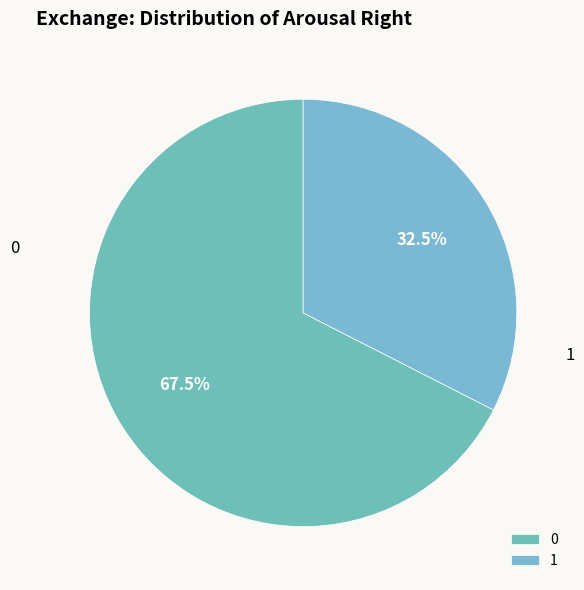

Combined, what portion of the pie is 0 and 1?

100.0%